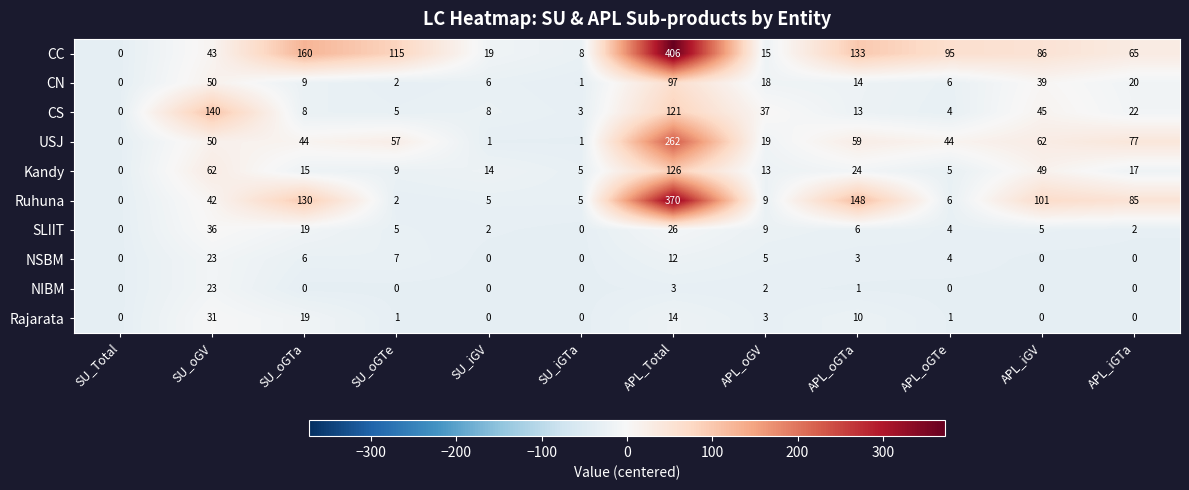

Between SU_Total and SU_oGTa, which series saw the biggest shift?

CC